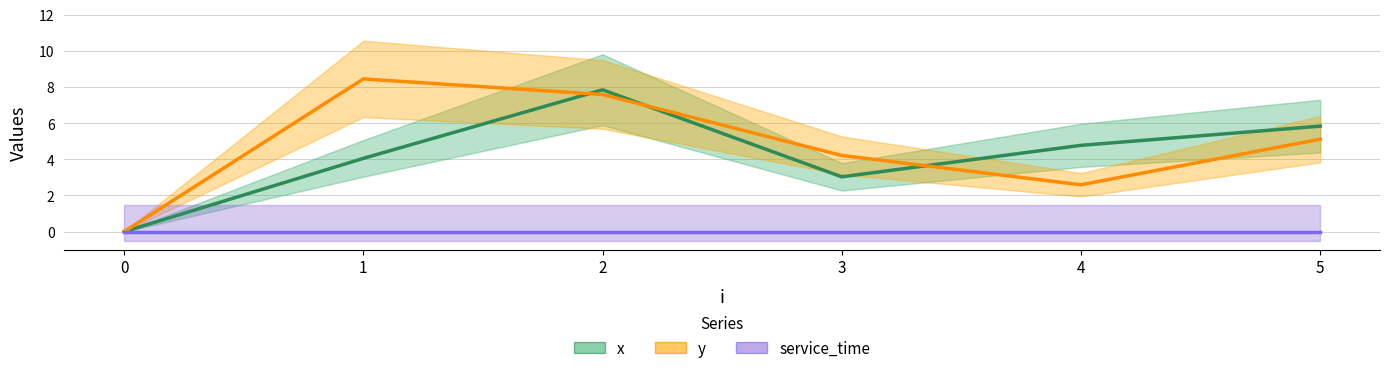

What is the maximum value for y?

8.4